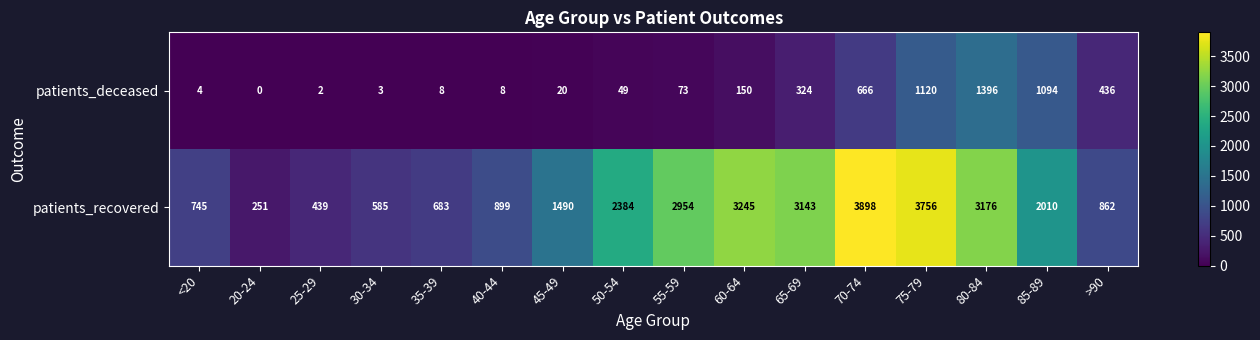

List the series in order of their peak value, lowest first.

patients_deceased, patients_recovered